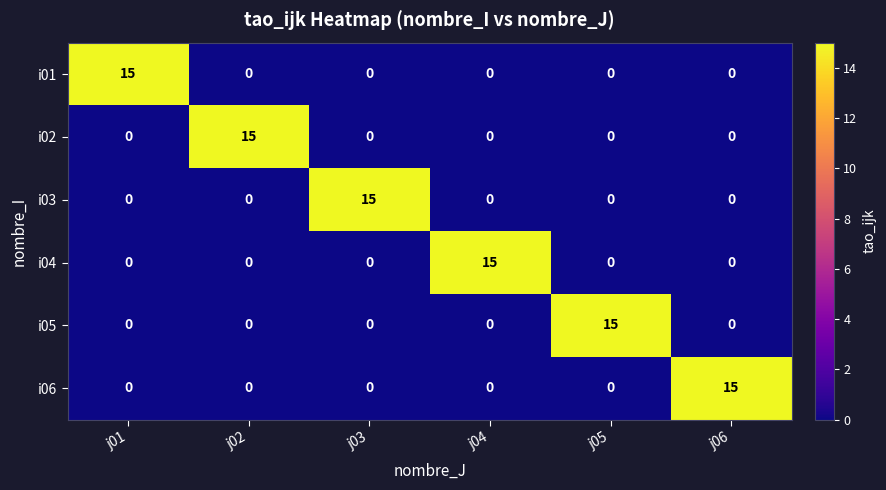

Is it true that i06 equals 0 at j04?

True